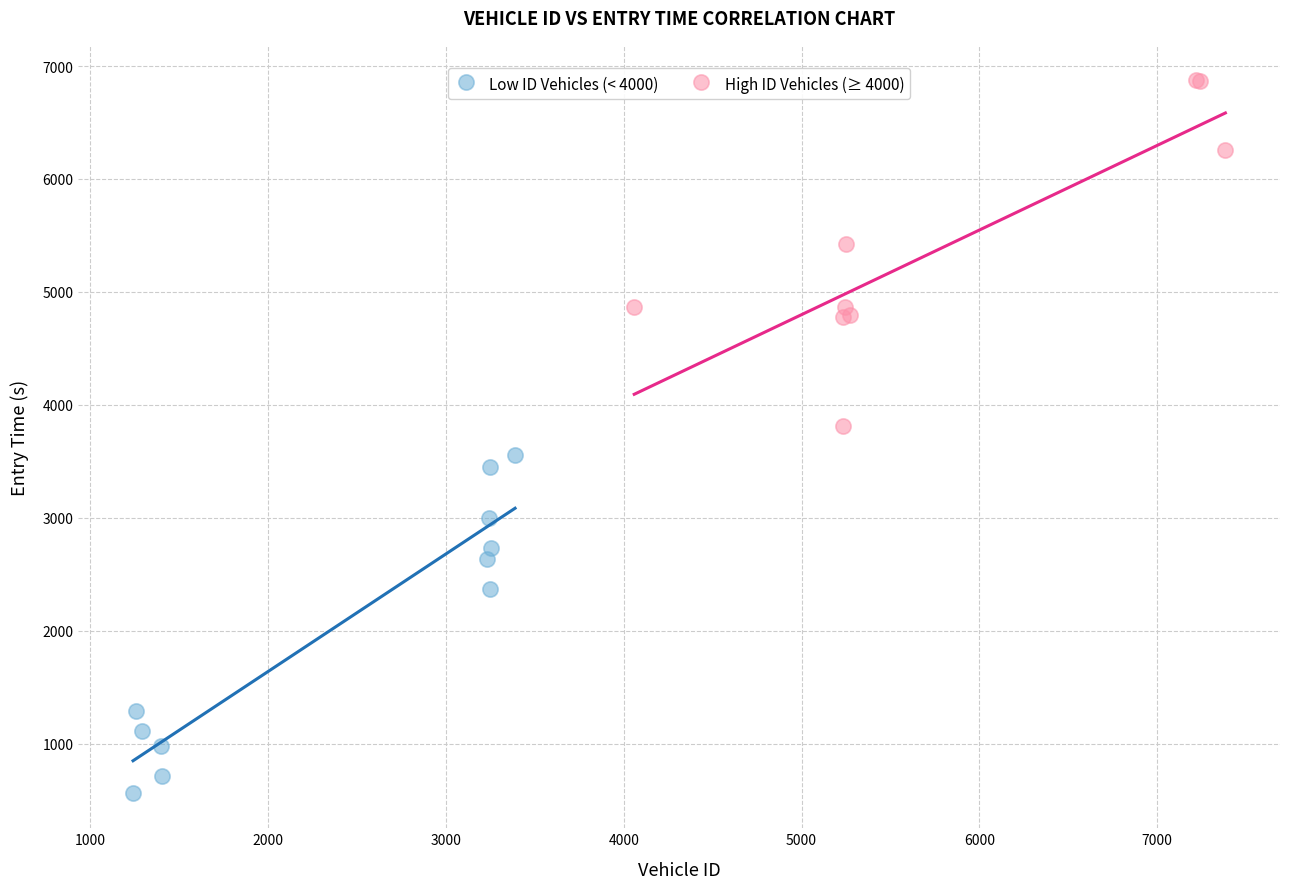

Which series reaches the minimum Y coordinate?

Low ID Vehicles (< 4000)